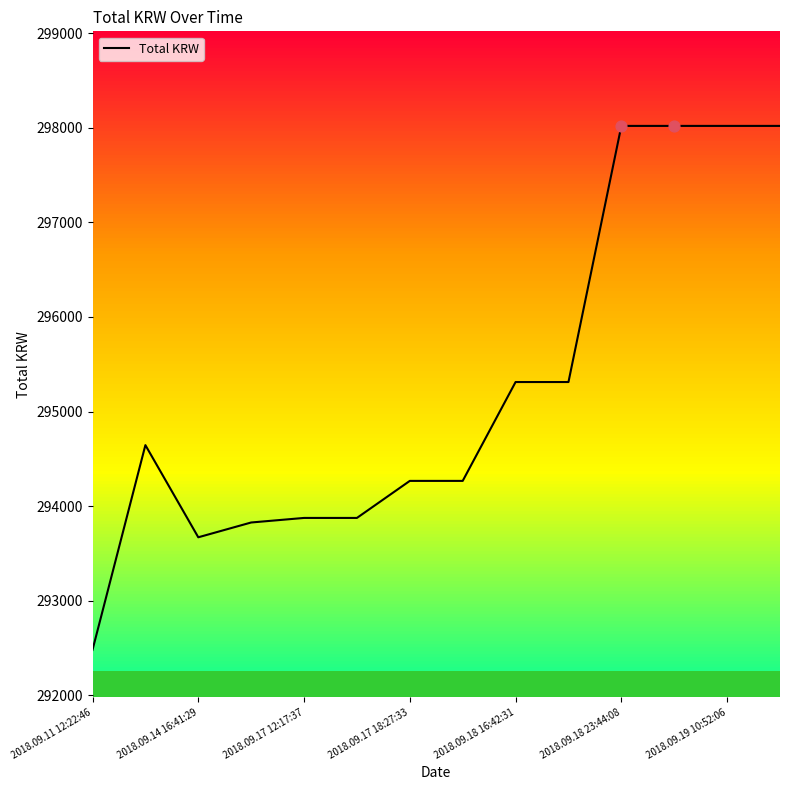

Approximately how many times larger is the value at 13 compared to 2018.09.11 12:22:46?

1.0